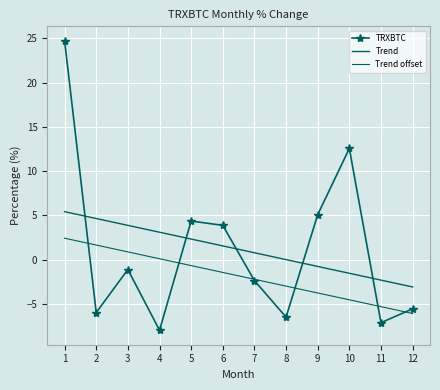

Reading right to left, transcribe all the data shown in this chart.

TRXBTC: -5.6	-7.1	12.6	5.1	-6.5	-2.4	3.9	4.3	-8.0	-1.1	-6.0	24.7
Trend: -3.1	-2.3	-1.6	-0.8	-0.0	0.8	1.5	2.3	3.1	3.9	4.6	5.4
Trend offset: -6.1	-5.3	-4.6	-3.8	-3.0	-2.2	-1.5	-0.7	0.1	0.9	1.6	2.4